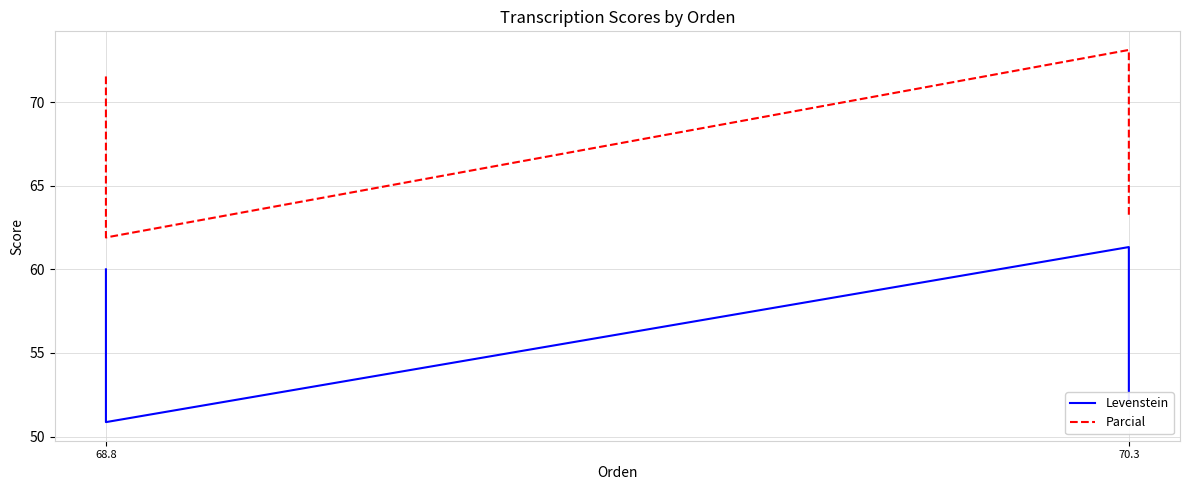

What is the spread (max minus min) of values at 68.8?

11.0